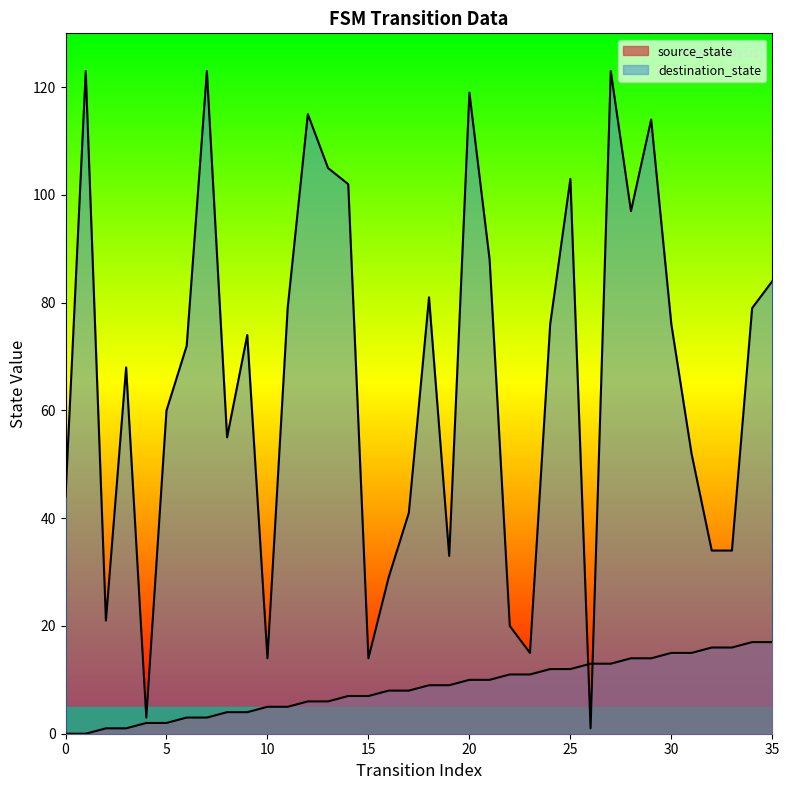

True or false: destination_state has a value of 72 at 6.

True